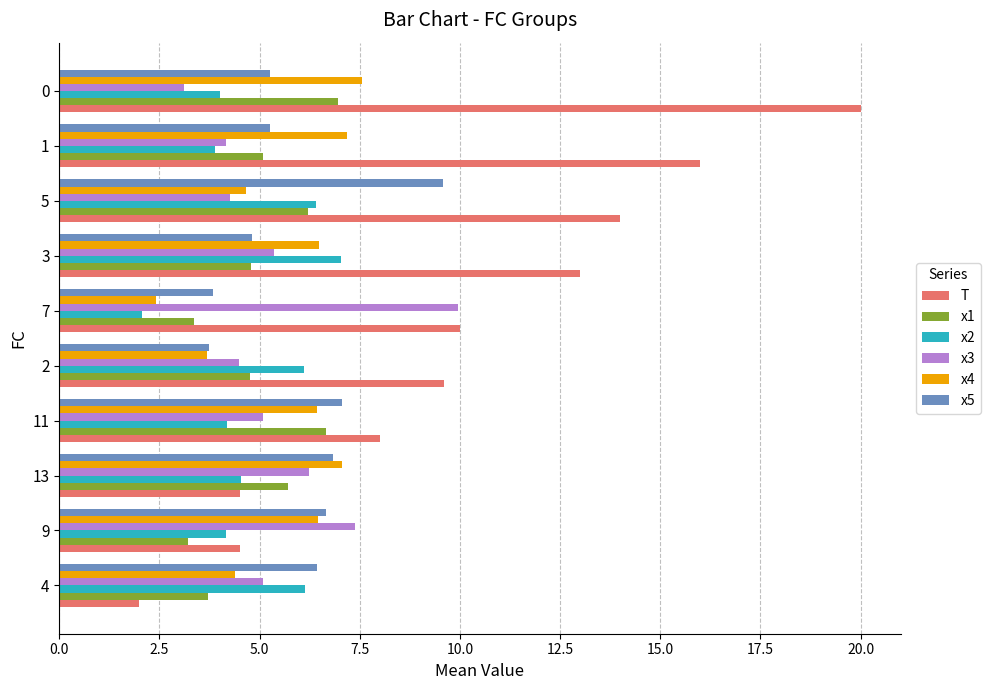

True or false: x5 has a value of 5.3 at 0.

True